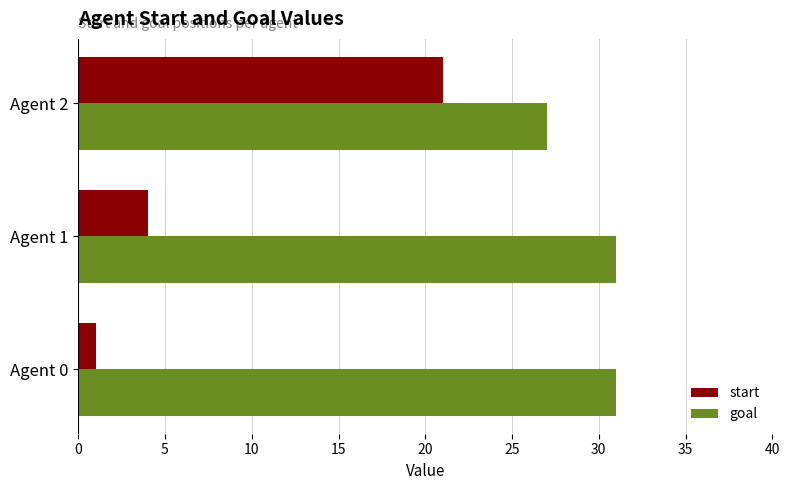

What is the sum of all start values?

26